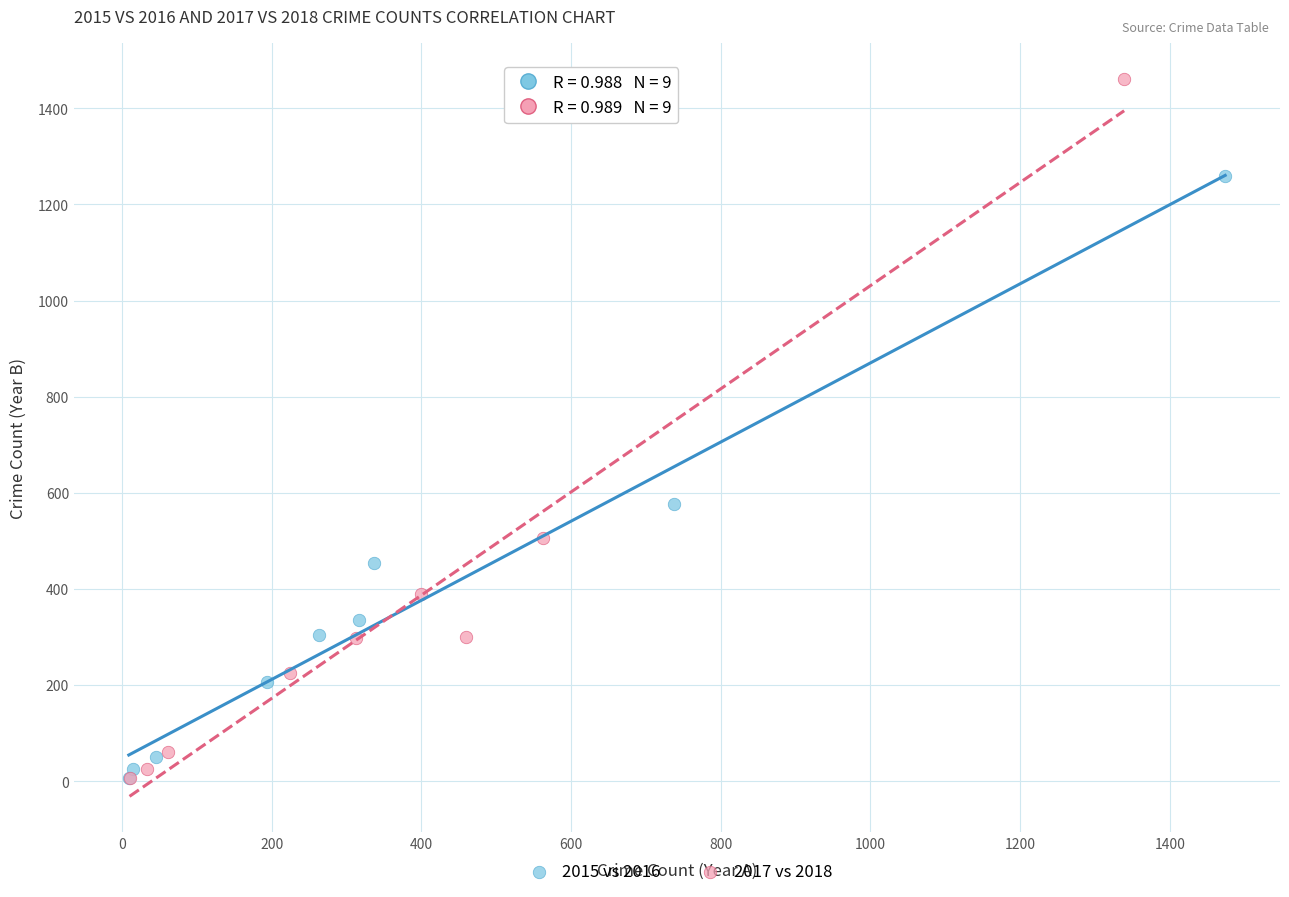

Which series has the largest Y range (max minus min)?

2017 vs 2018